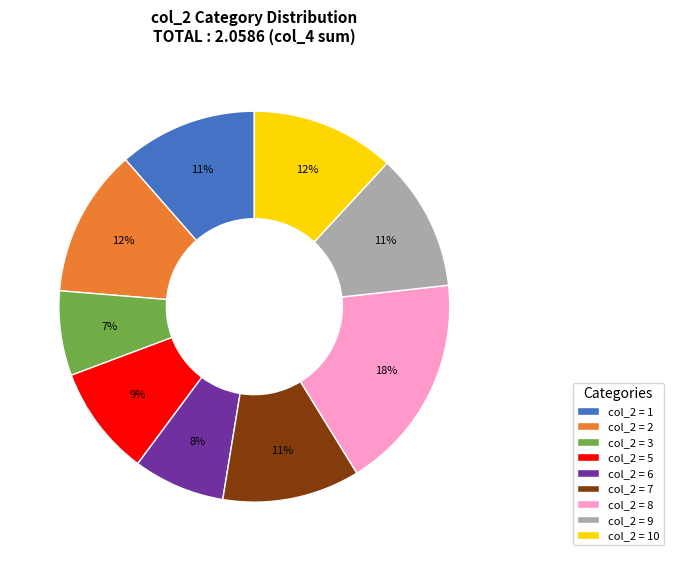

Is the sum of col_2 = 5 and col_2 = 3 greater than half?

No